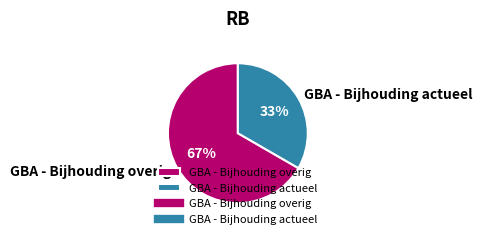

Combined, do GBA - Bijhouding overig and GBA - Bijhouding actueel account for over 50%?

Yes